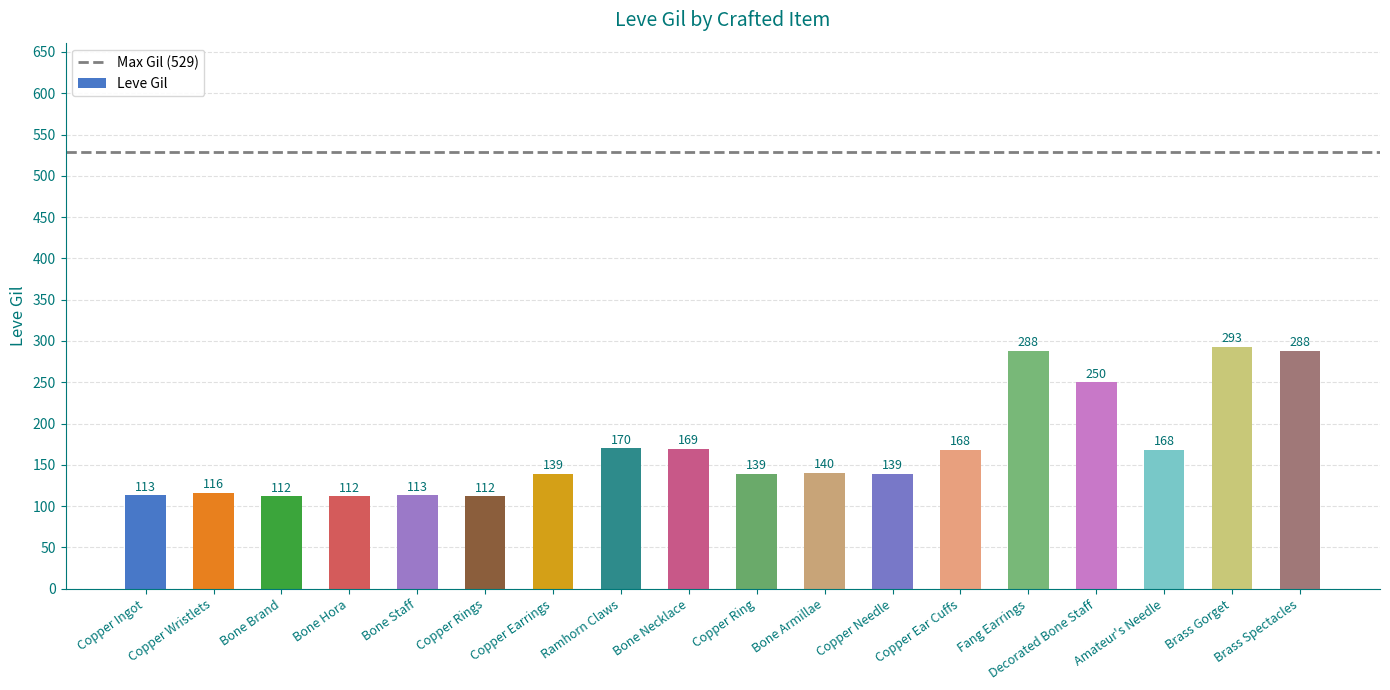

What is the difference between the maximum and minimum values?

181